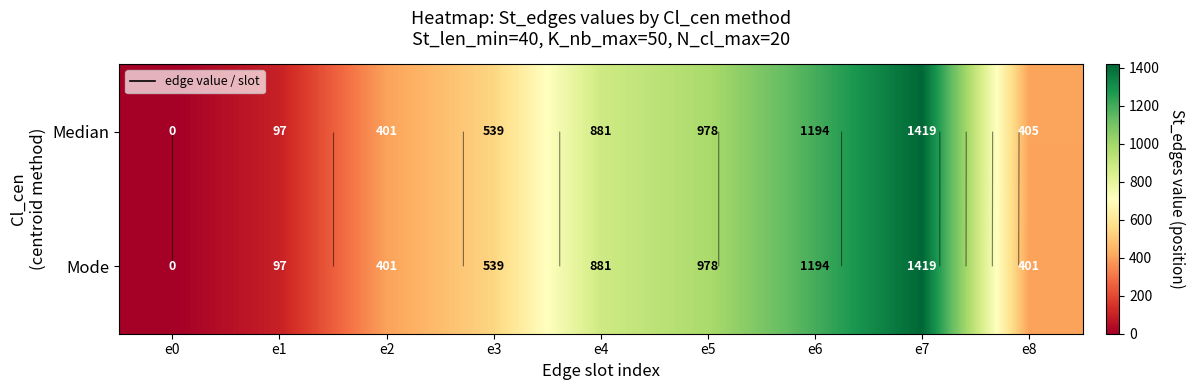

At which category is the sum across all series the highest?

e7